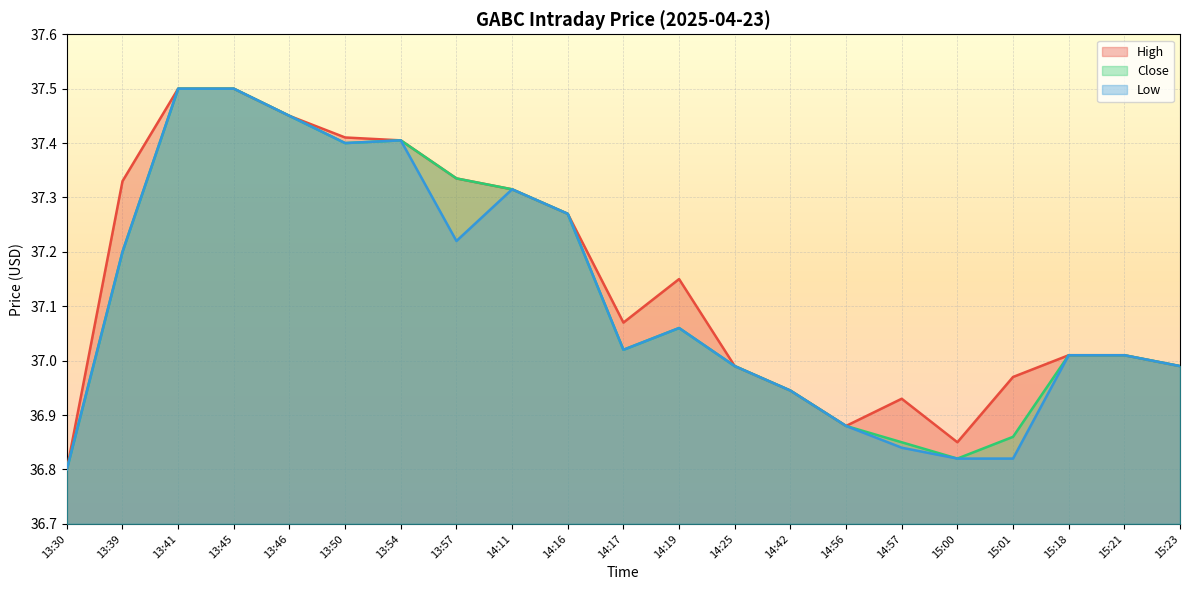

The Low series shows 52.4 at 13:45. True or false?

False